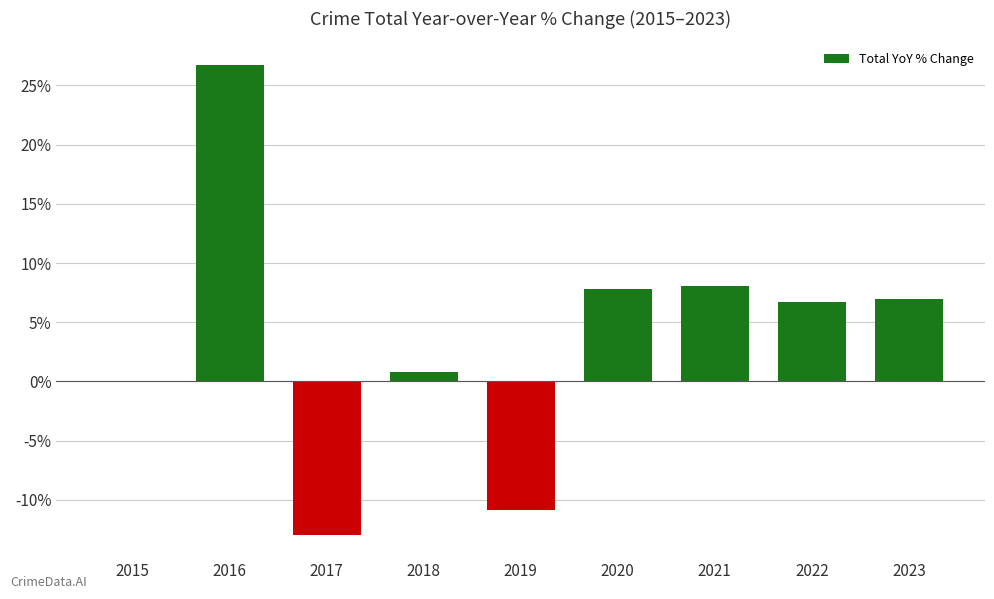

What is the approximate value at 2019?

-10.9